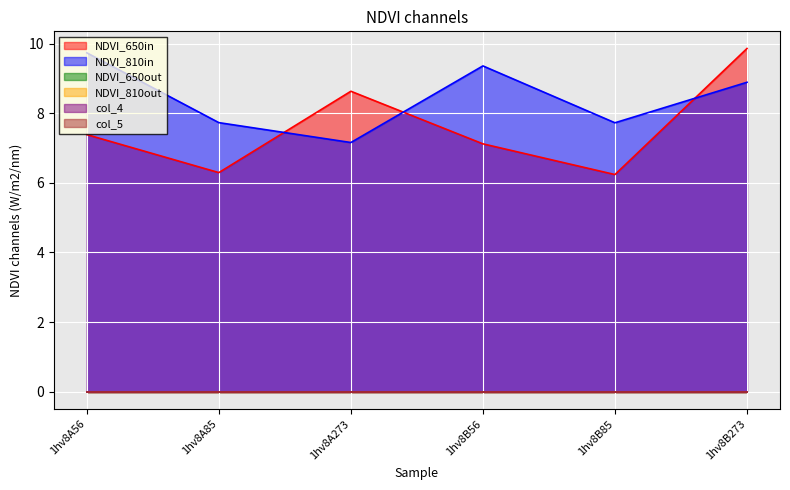

List the labels in order of col_5 value, smallest first.

1hv8A56, 1hv8A85, 1hv8A273, 1hv8B56, 1hv8B85, 1hv8B273